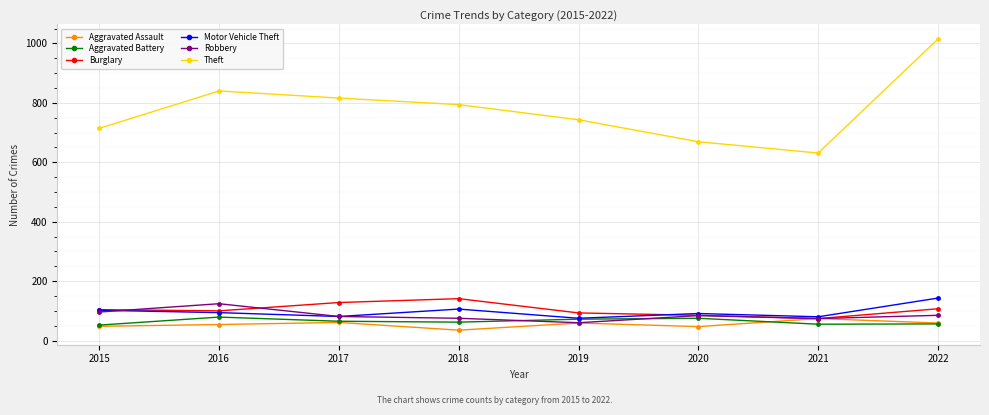

Where does the Theft series first go above 794?

2016